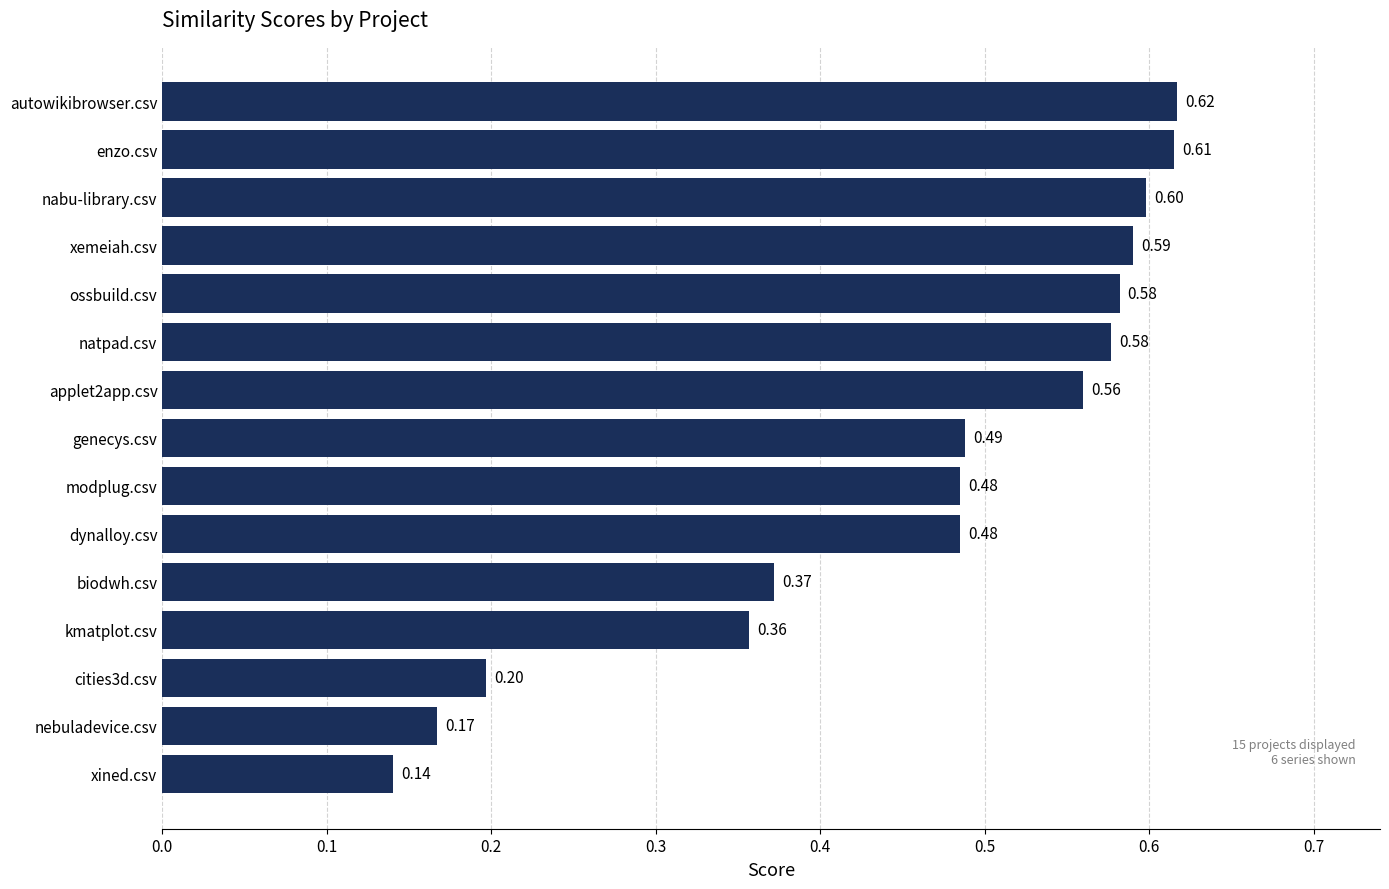

Are the bars horizontal?

Yes